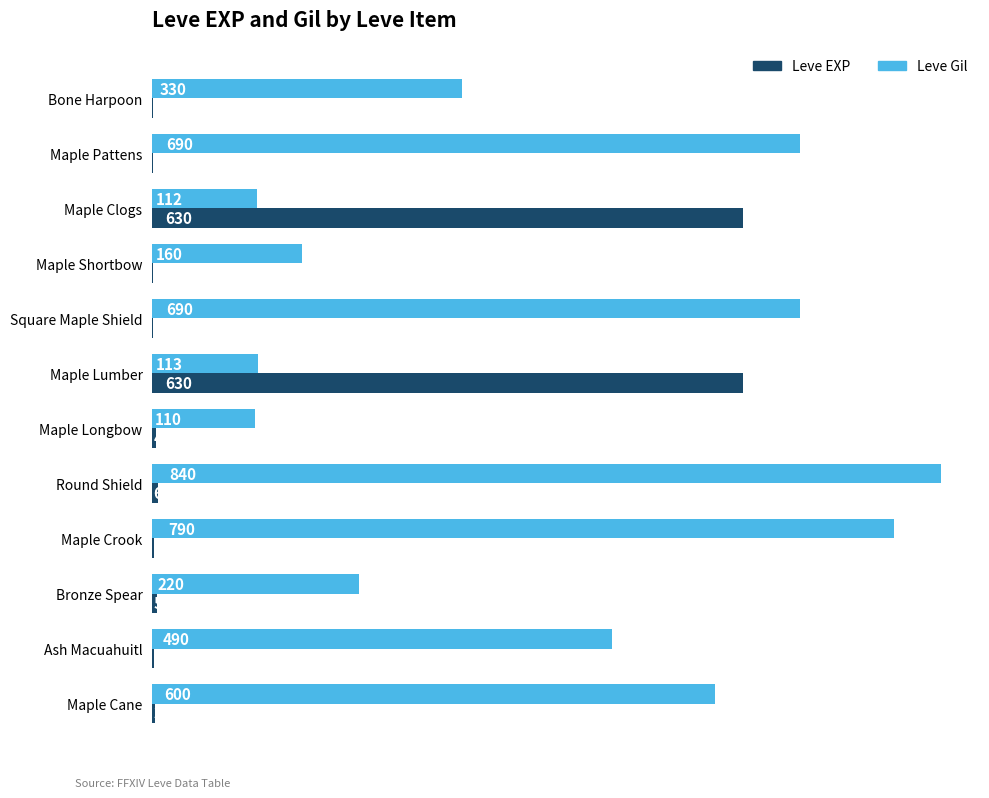

The Leve Gil series shows 353 at Bronze Spear. True or false?

False